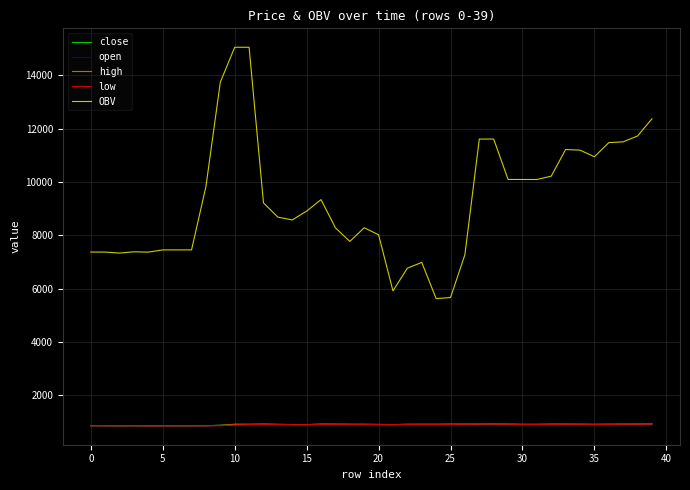

Which series has the largest range (max minus min)?

OBV